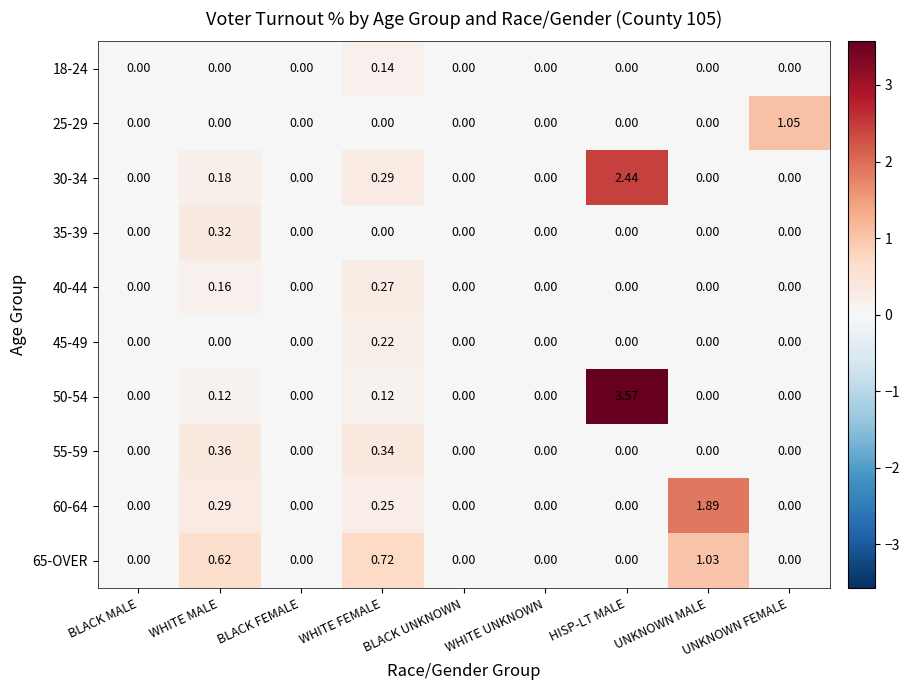

Which category has the highest value in the 25-29 series?

UNKNOWN FEMALE